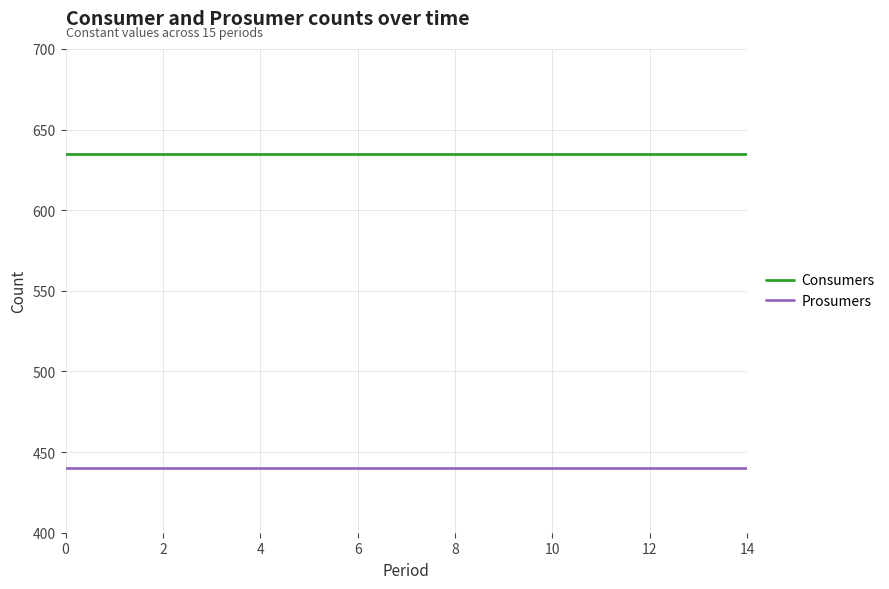

True or false: Prosumers and Consumers intersect in this chart.

False